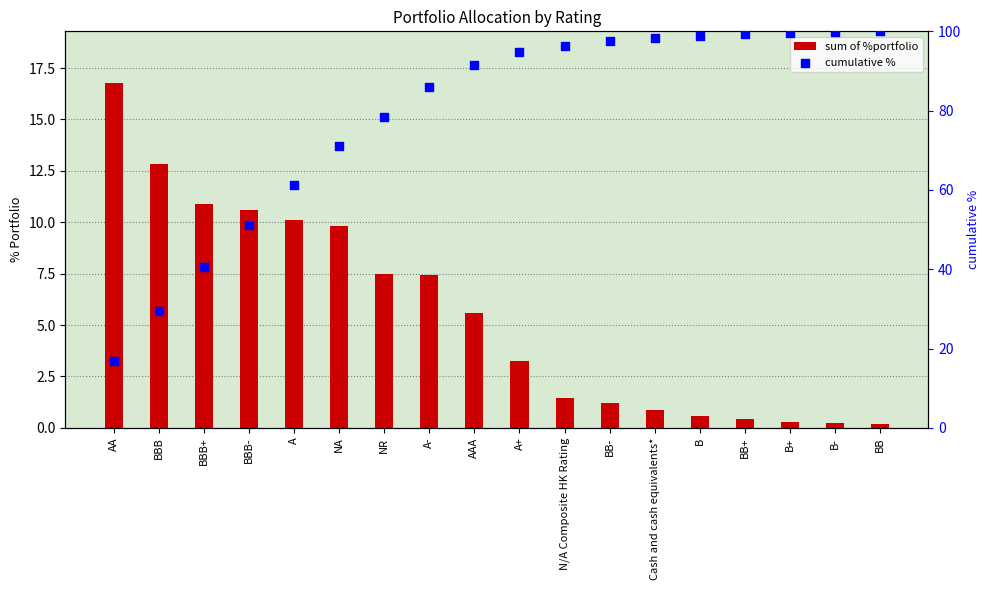

Which series reaches the minimum Y coordinate?

sum of %portfolio